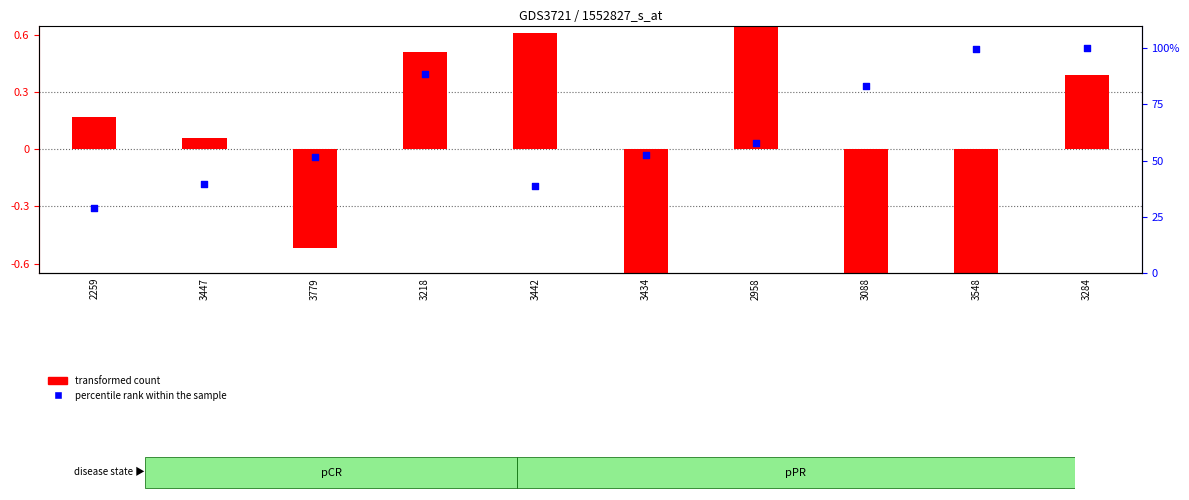

At how many categories does at least one series exceed 56?

5